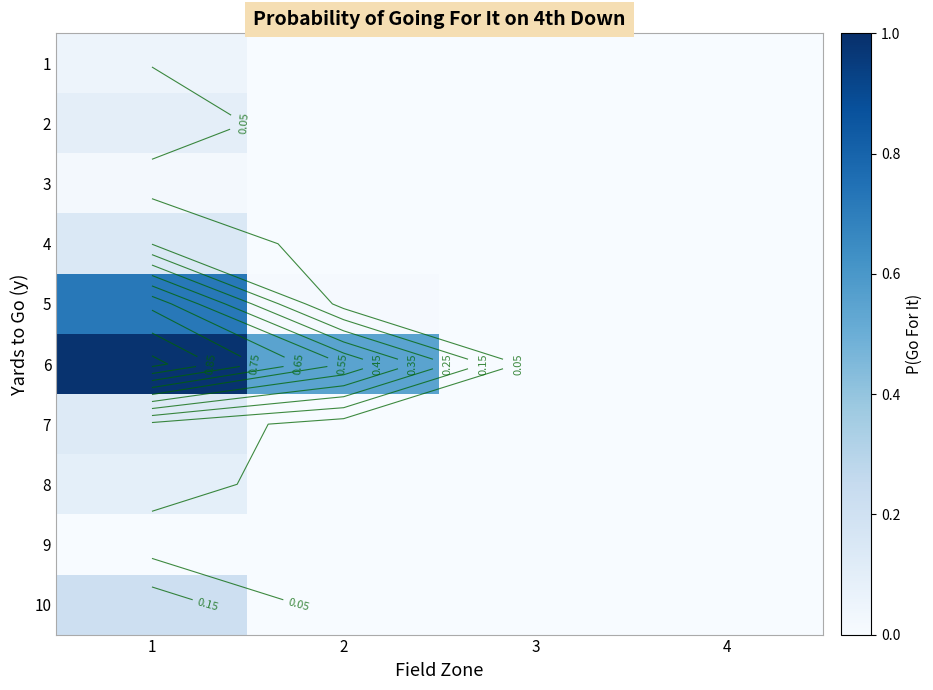

At 1, list the series in order from smallest to largest.

9, 3, 1, 8, 2, 7, 4, 10, 5, 6